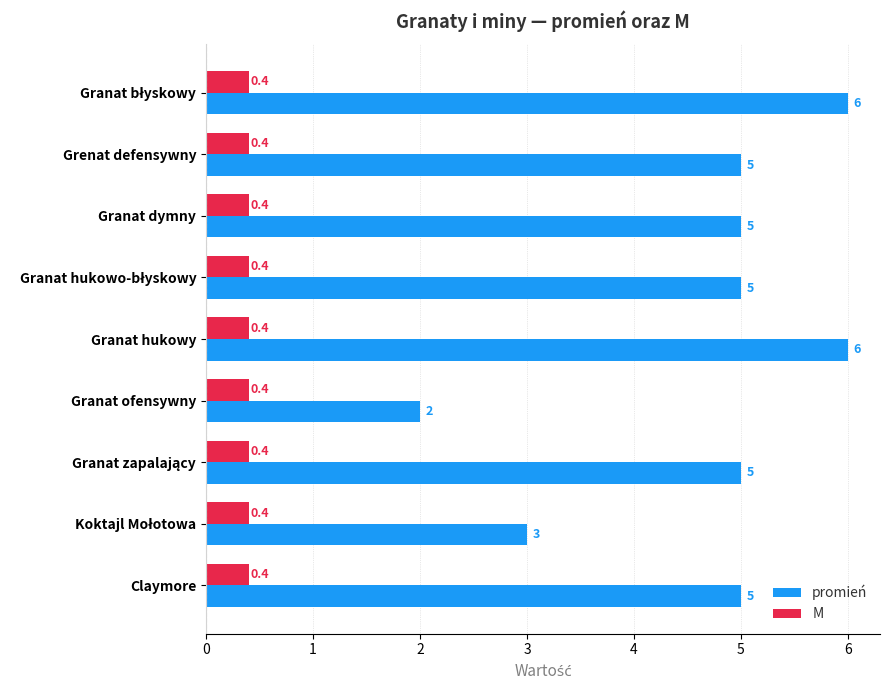

What is the minimum value shown in the chart?

0.4